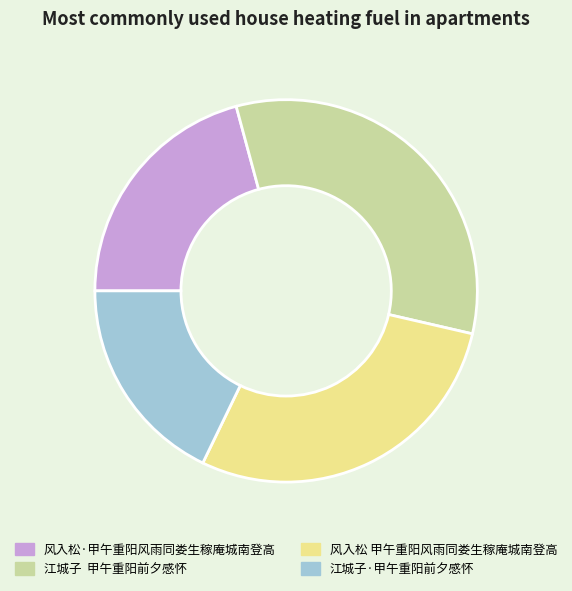

What is the ratio of the value at 江城子·甲午重阳前夕感怀 to the value at 风入松·甲午重阳风雨同娄生稼庵城南登高?

0.9